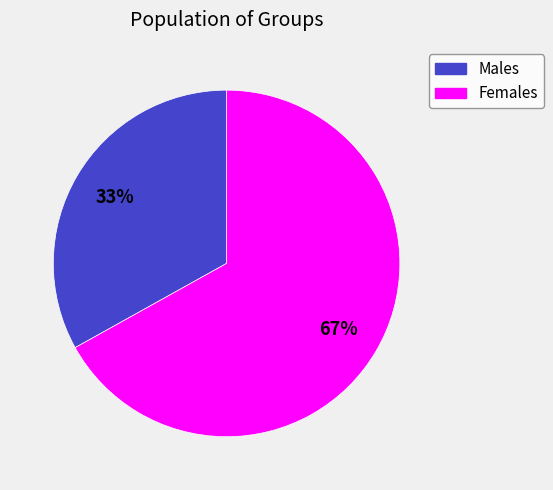

Is there any slice that represents more than half of the pie?

Yes